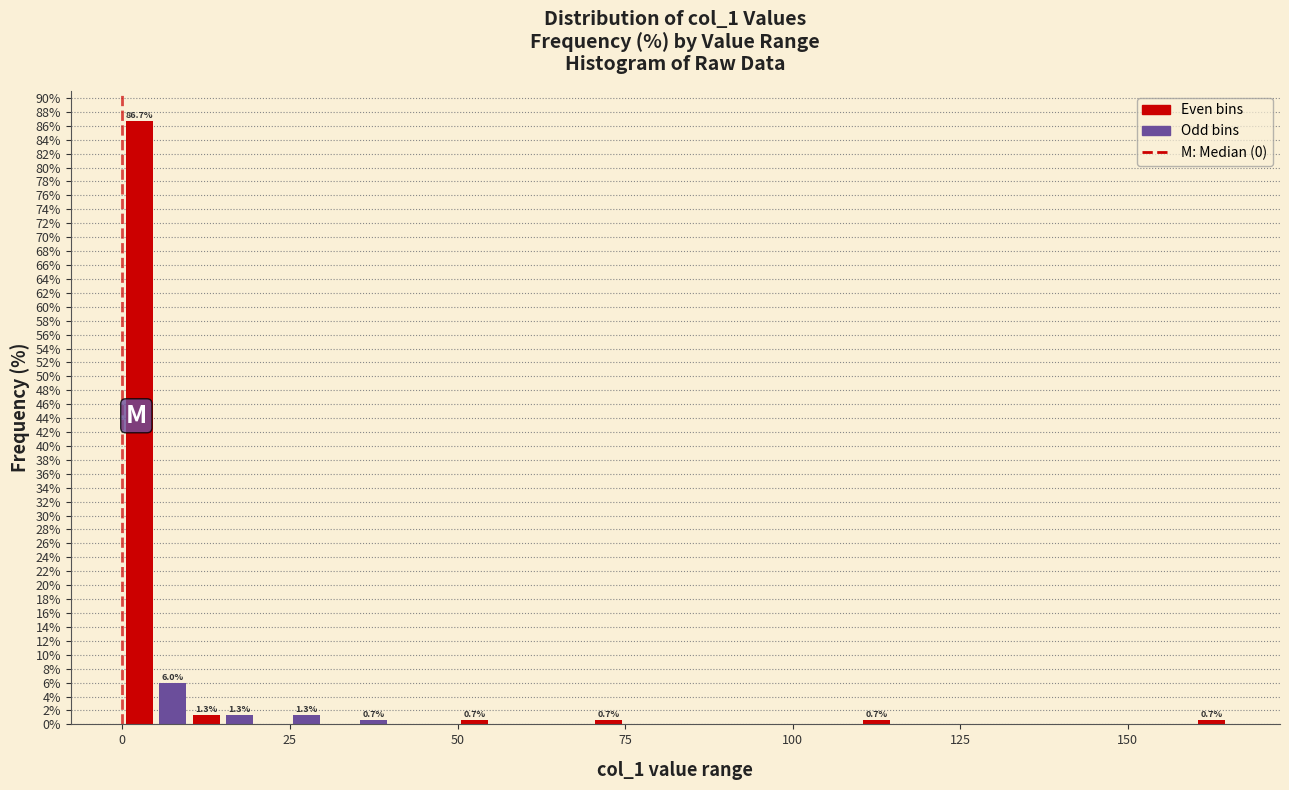

Around what value on the x-axis is the tallest bar? Give the approximate position of its centre, as read against the axis.

5